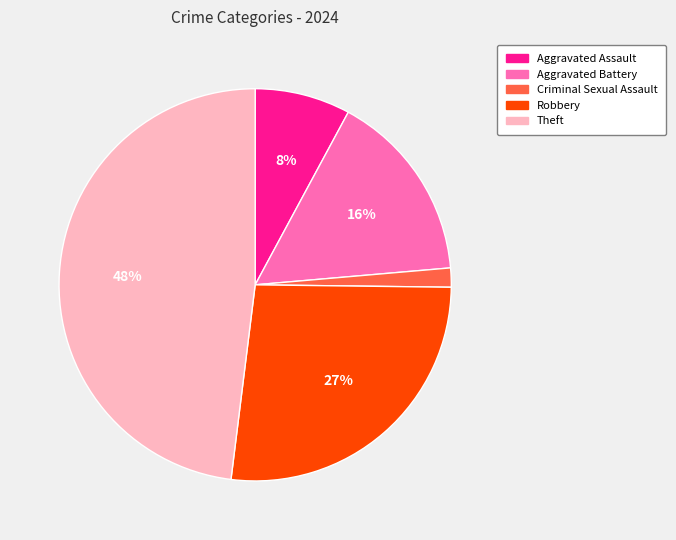

How many segments does this pie chart have?

5